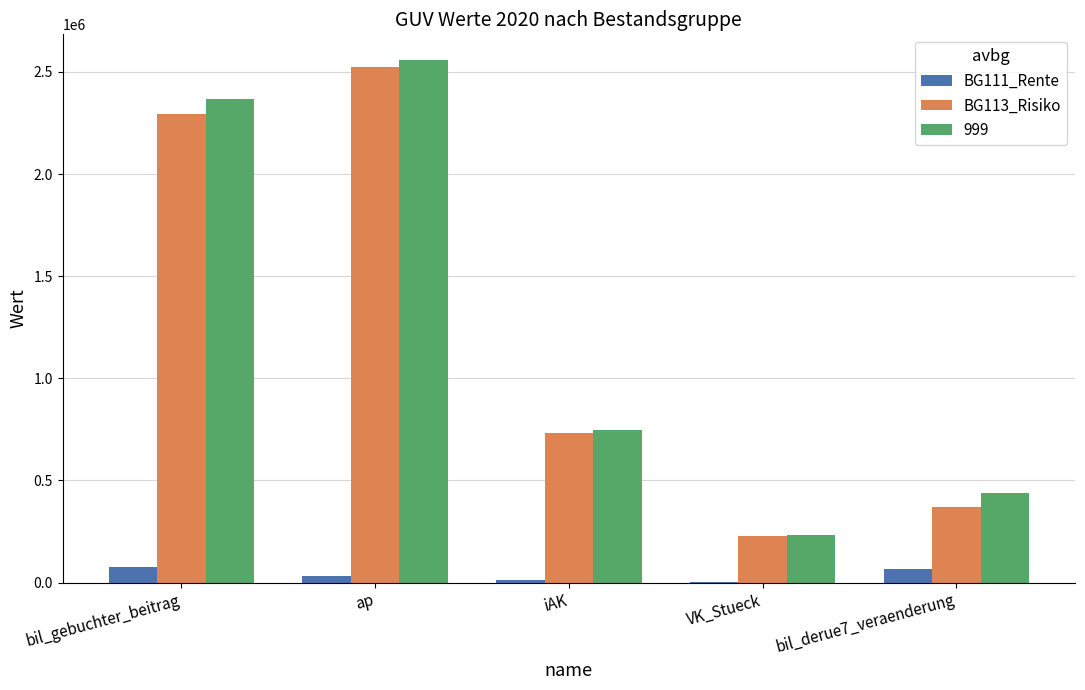

Between bil_gebuchter_beitrag and ap, which series saw the biggest shift?

BG113_Risiko